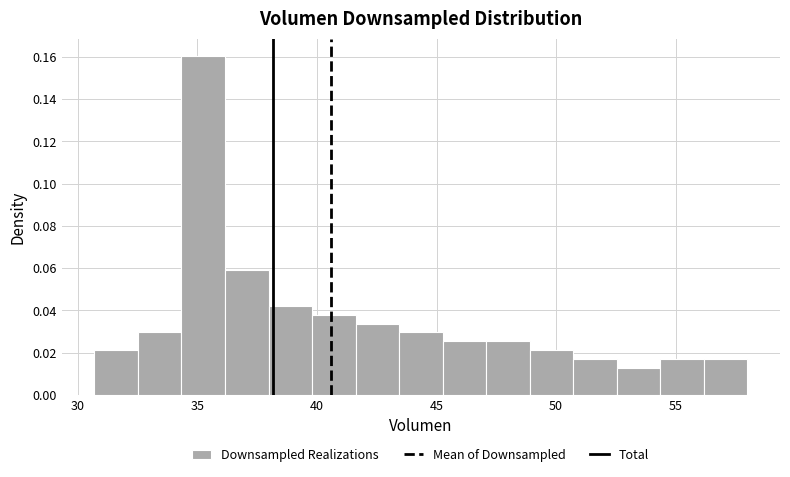

Around what value on the x-axis is the tallest bar? Give the approximate position of its centre, as read against the axis.

35.0